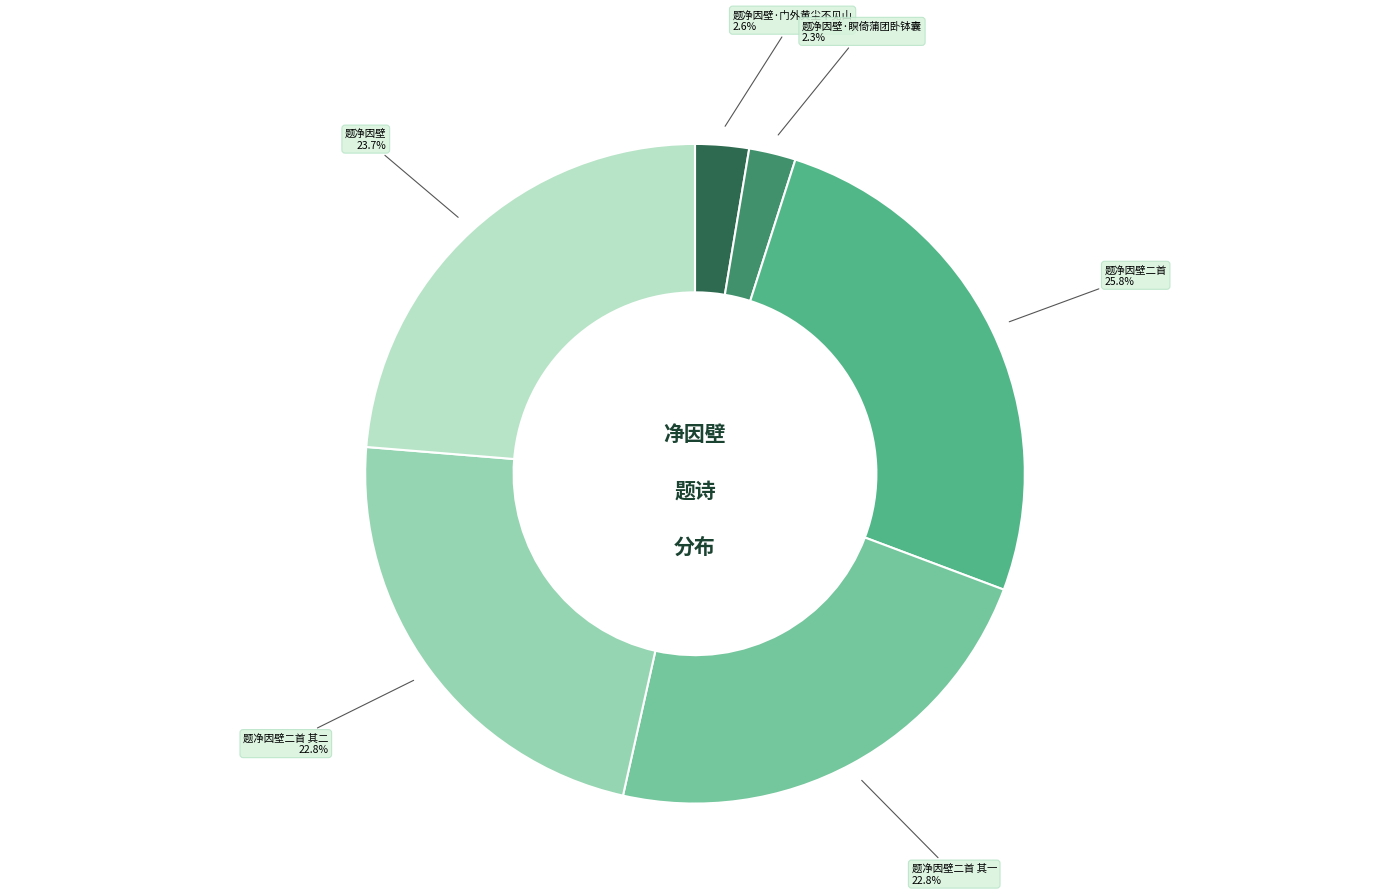

Is there any slice that represents more than half of the pie?

No